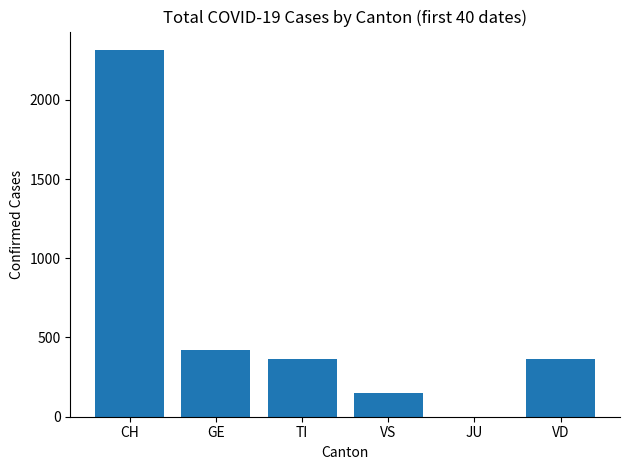

What is the sum of the values at VD and JU?

363